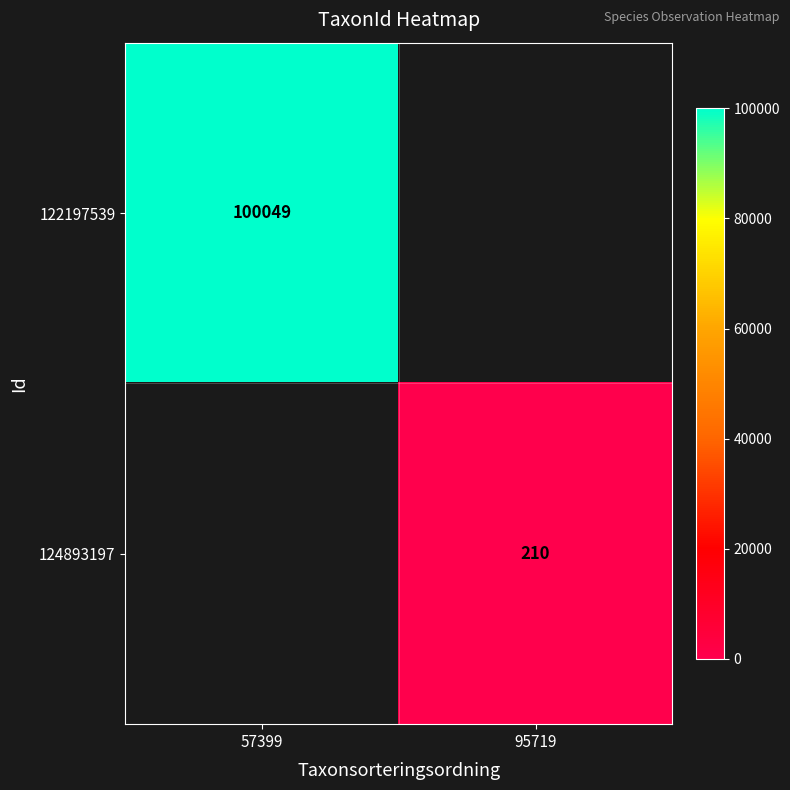

The 124893197 series shows 210 at 95719. True or false?

True